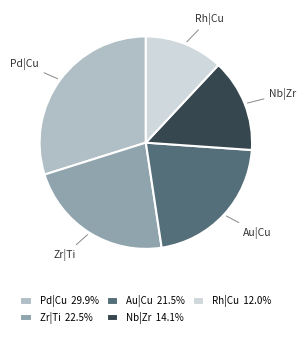

Rank the categories by value from highest to lowest.

Pd|Cu, Zr|Ti, Au|Cu, Nb|Zr, Rh|Cu